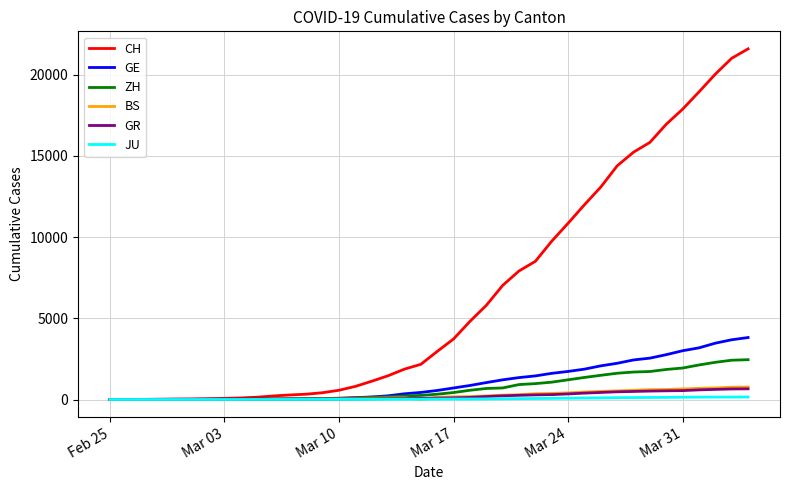

Which series has the widest spread of values?

CH